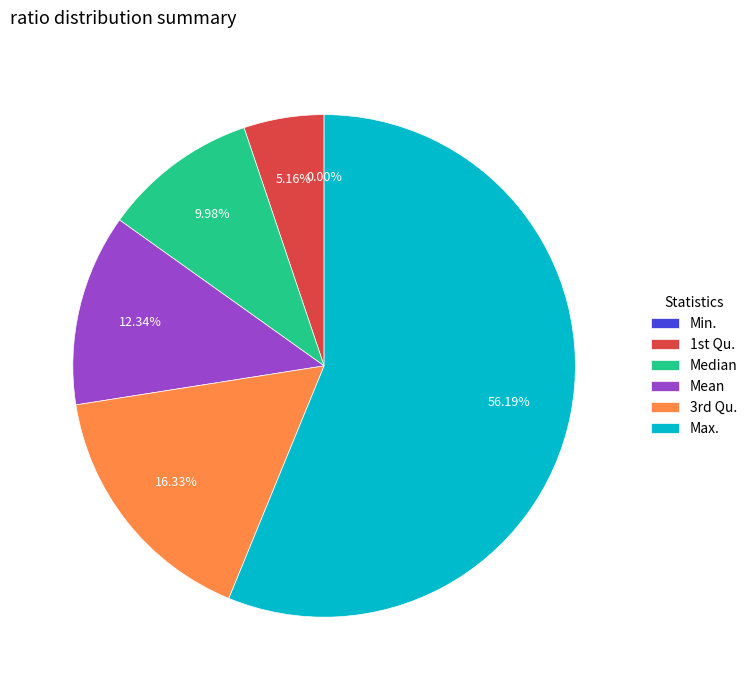

What is the majority slice?

Max.